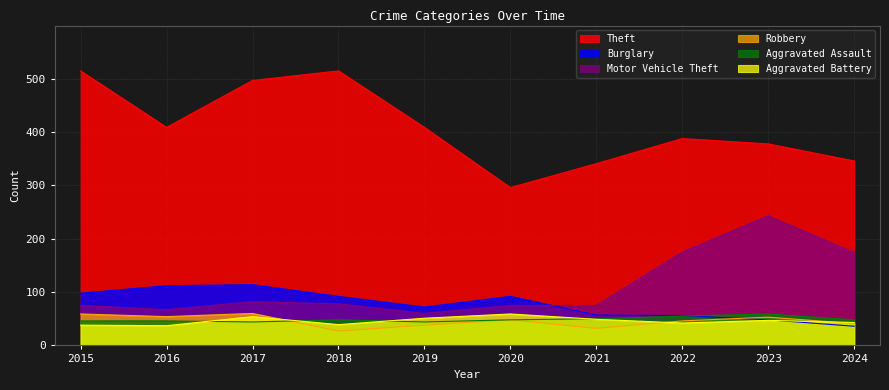

Reading right to left, transcribe all the data shown in this chart.

Theft: 346	378	388	341	296	409	515	497	409	515
Burglary: 36	48	56	57	92	72	92	114	112	98
Motor Vehicle Theft: 174	243	175	75	75	60	78	82	67	75
Robbery: 41	53	46	32	48	38	27	60	54	59
Aggravated Assault: 48	59	55	50	48	44	48	44	46	46
Aggravated Battery: 43	47	42	49	59	51	39	54	37	38